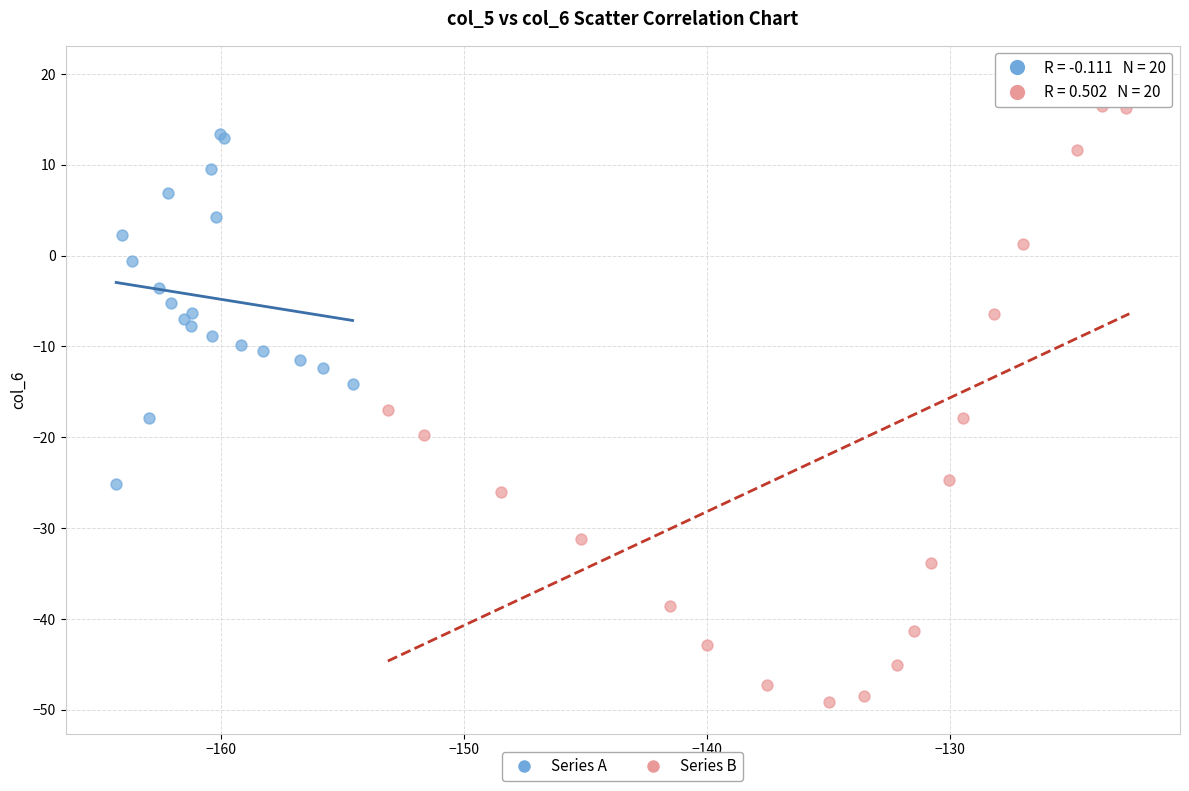

Which series reaches the minimum Y coordinate?

Series B